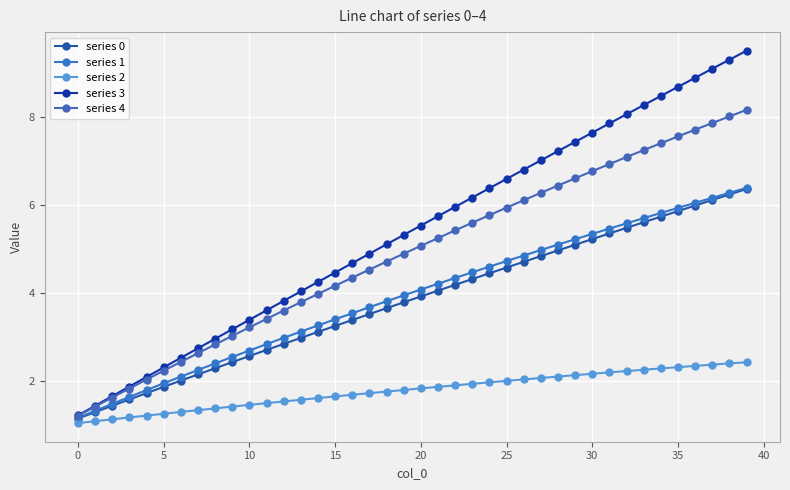

How many distinct data groups are displayed?

5